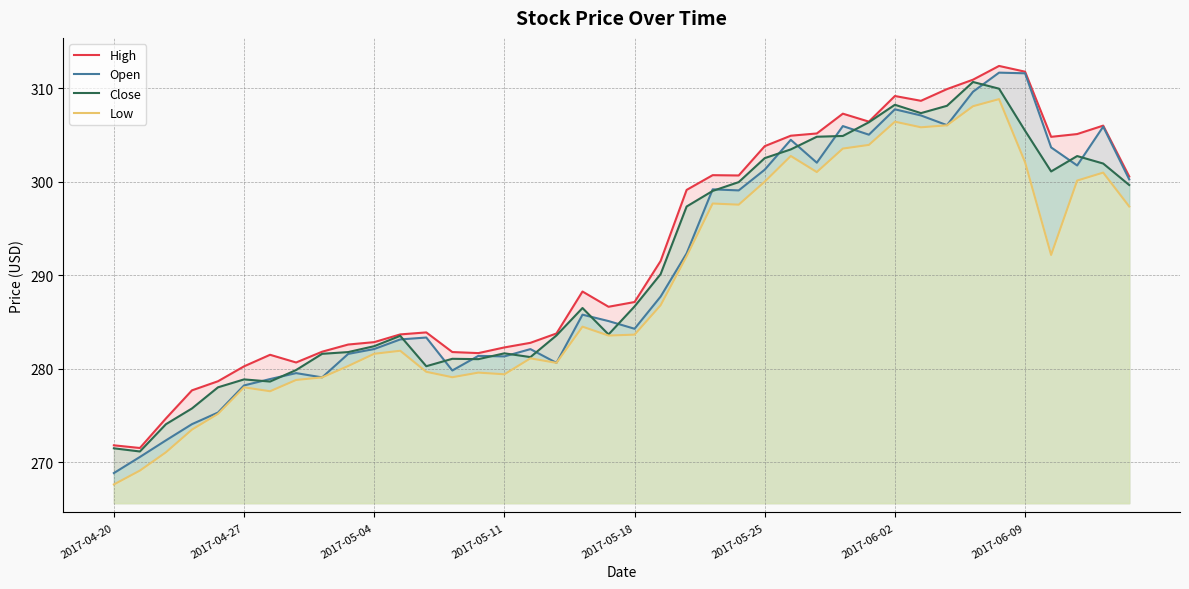

Which category has the lowest value across all series?

2017-04-20